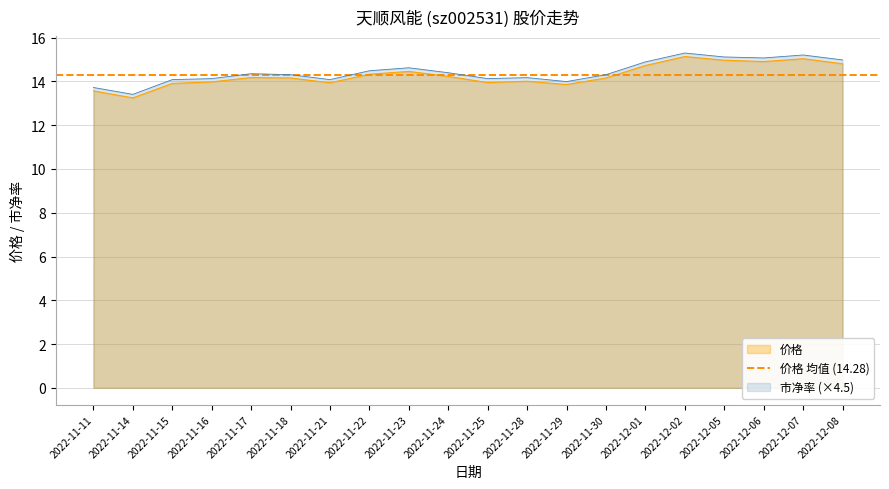

What is the difference between the maximum and minimum values in the 市净率 series?

1.9